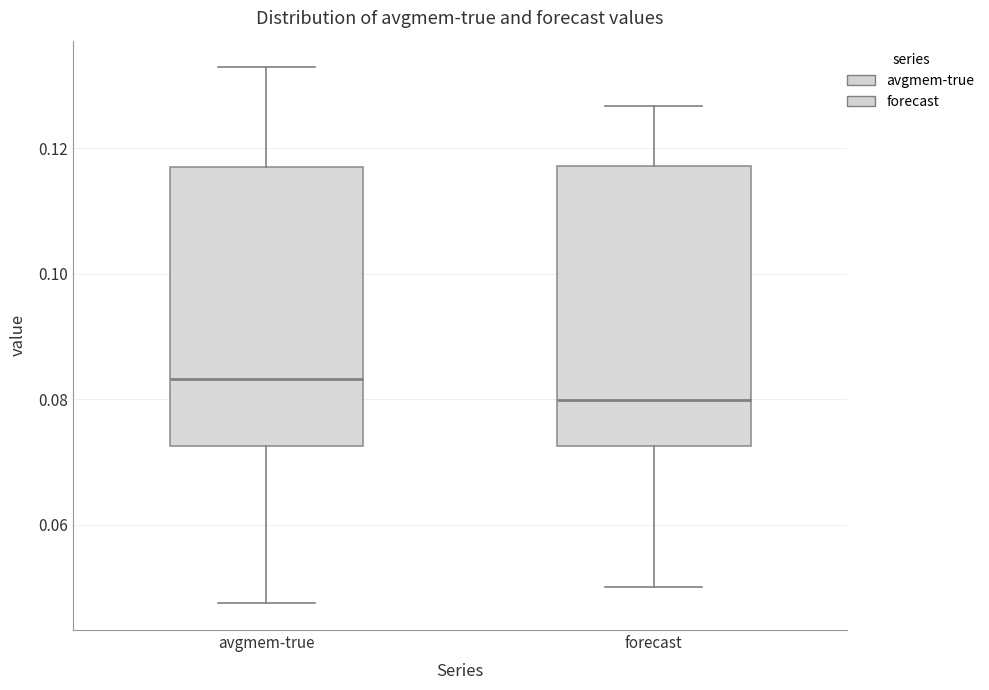

Reading left to right, read every box against the y-axis: the position of its median line, the range the box covers, and the ends of its whiskers. The values are not printed on the chart, so give them approximately, as read against the axis.

avgmem-true: median 0.084, box 0.072 to 0.118, whiskers 0.048 to 0.132
forecast: median 0.080, box 0.072 to 0.118, whiskers 0.050 to 0.126